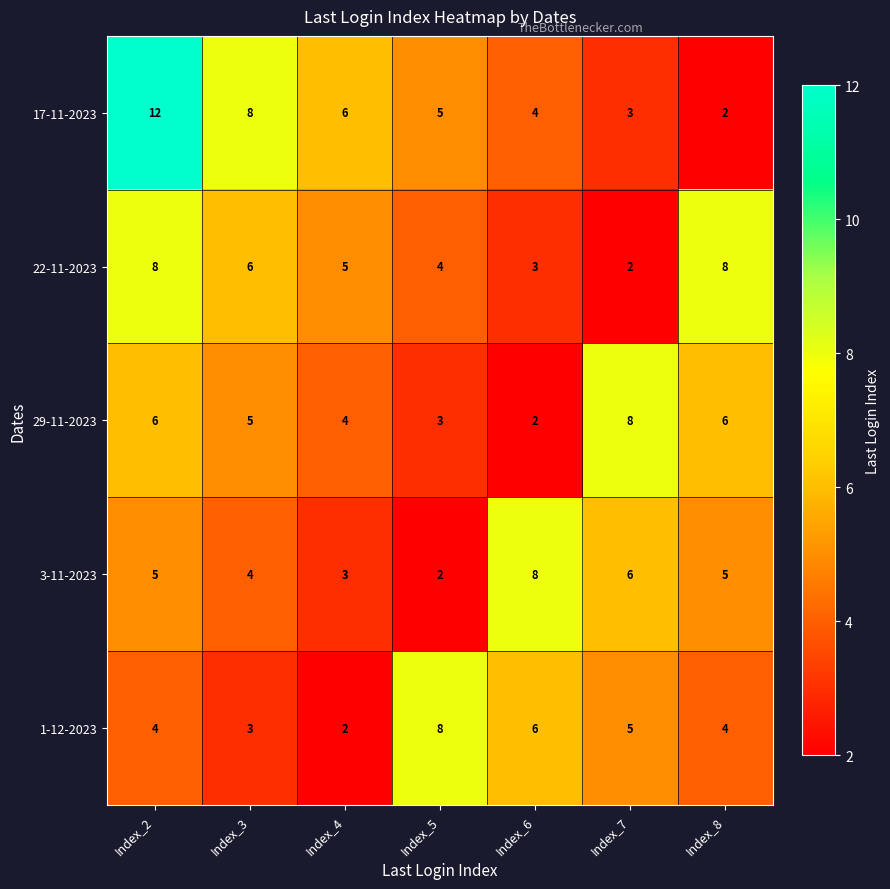

At which label does 22-11-2023 first exceed 5?

Index_2